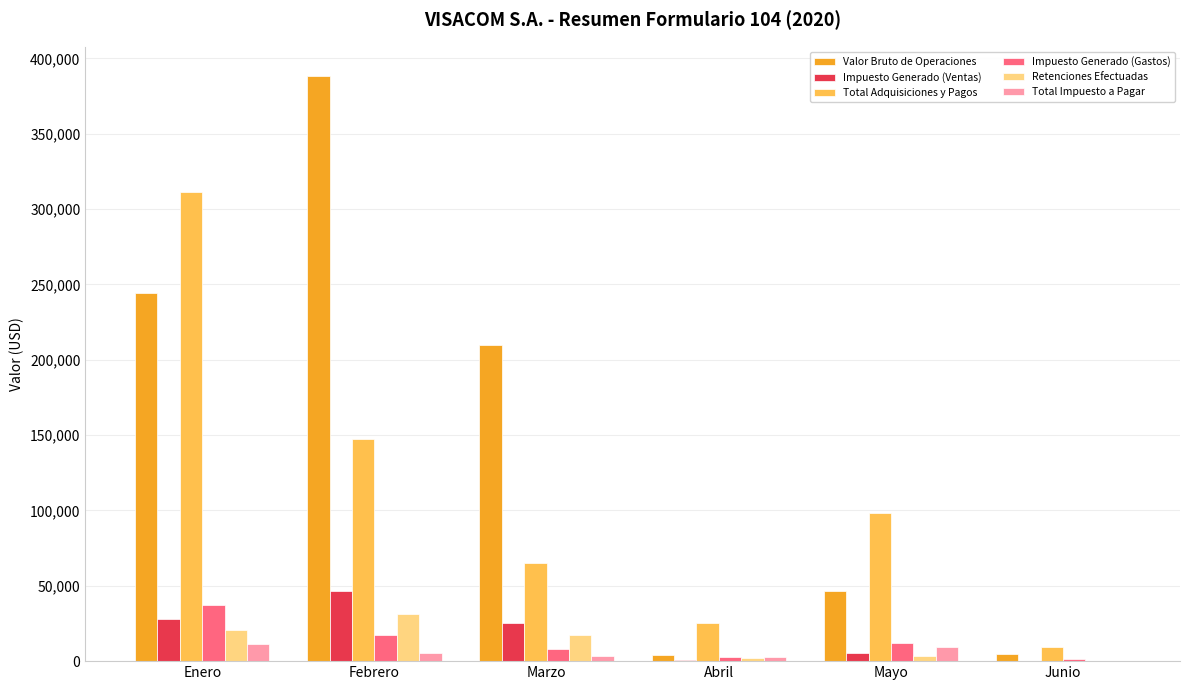

Which series has the largest total across all categories?

Valor Bruto de Operaciones